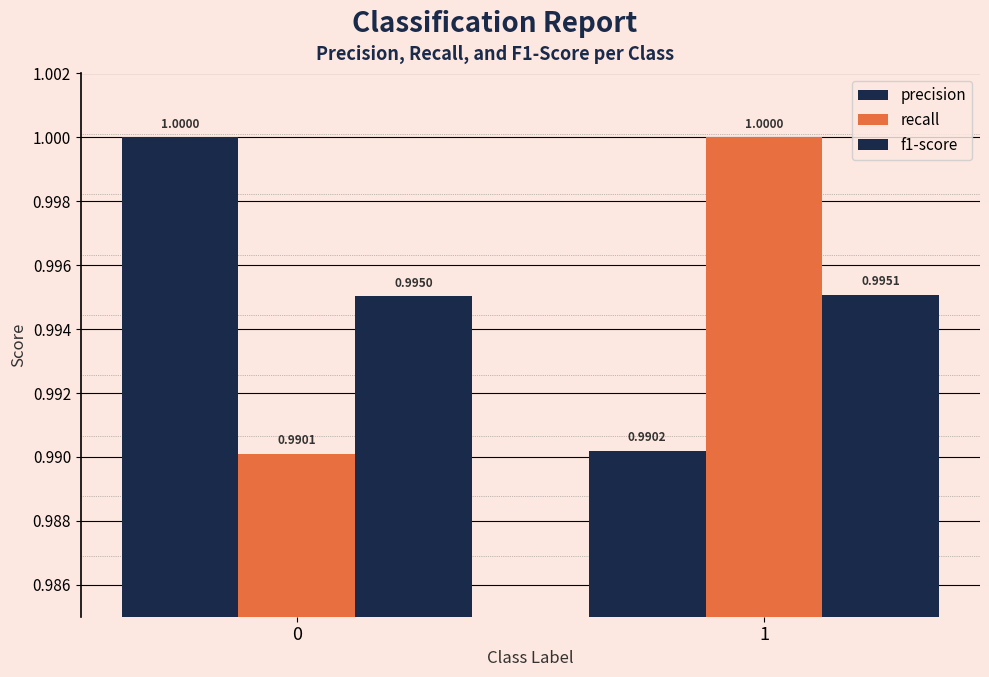

Which series changed the most between 0 and 1?

recall